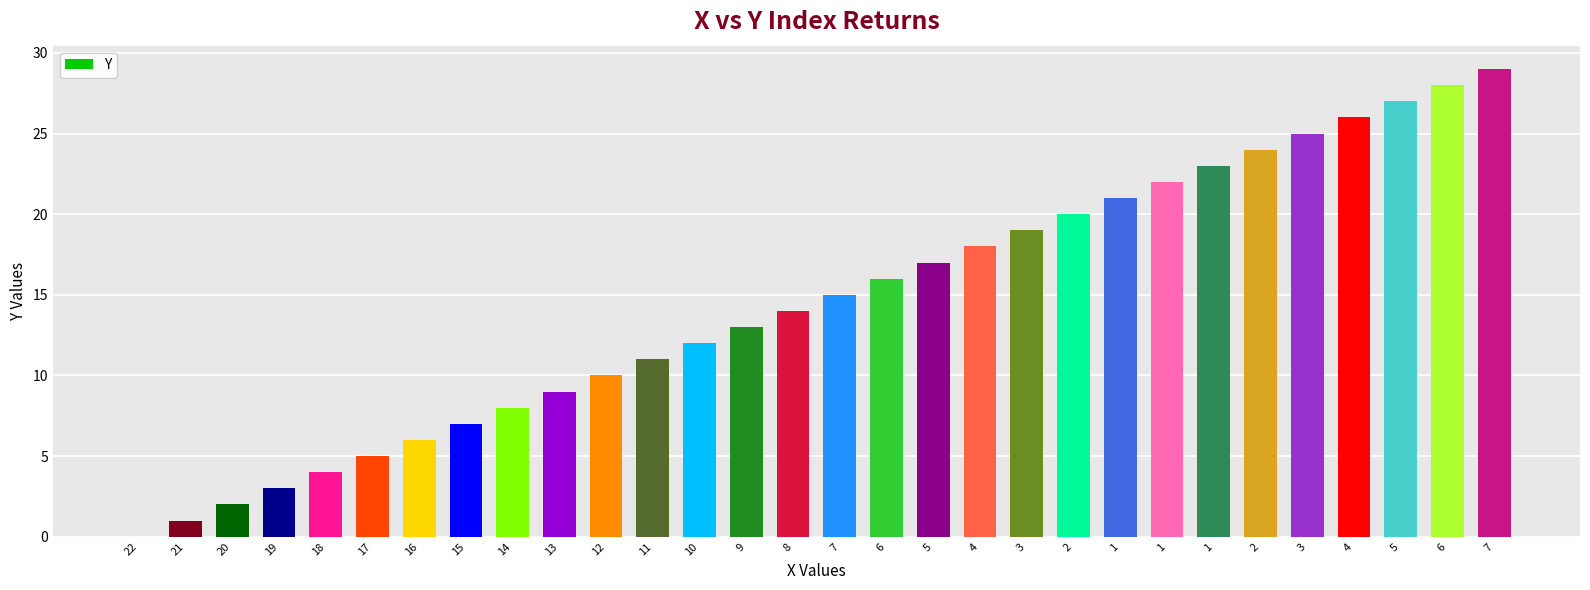

Reading left to right, transcribe all the data shown in this chart.

22=0	21=1	20=2	19=3	18=4	17=5	16=6	15=7	14=8	13=9	12=10	11=11	10=12	9=13	8=14	7=15	6=16	5=17	4=18	3=19	2=20	1=21	1=22	1=23	2=24	3=25	4=26	5=27	6=28	7=29